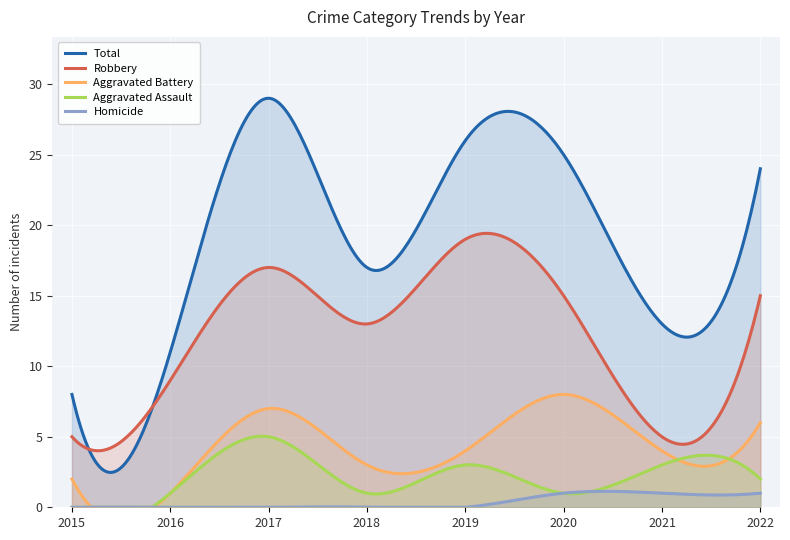

True or false: Total and Homicide cross at least once.

False